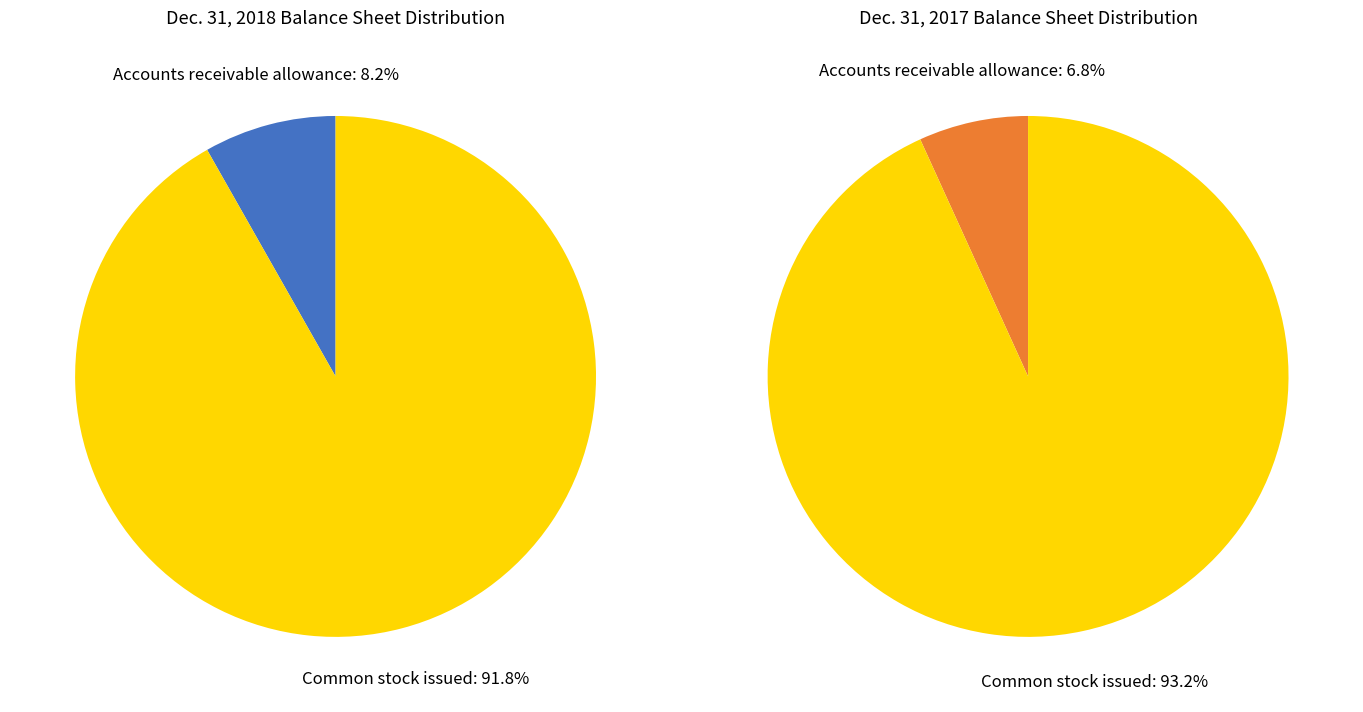

Between 0 and 1, which series saw the biggest shift?

values_2017